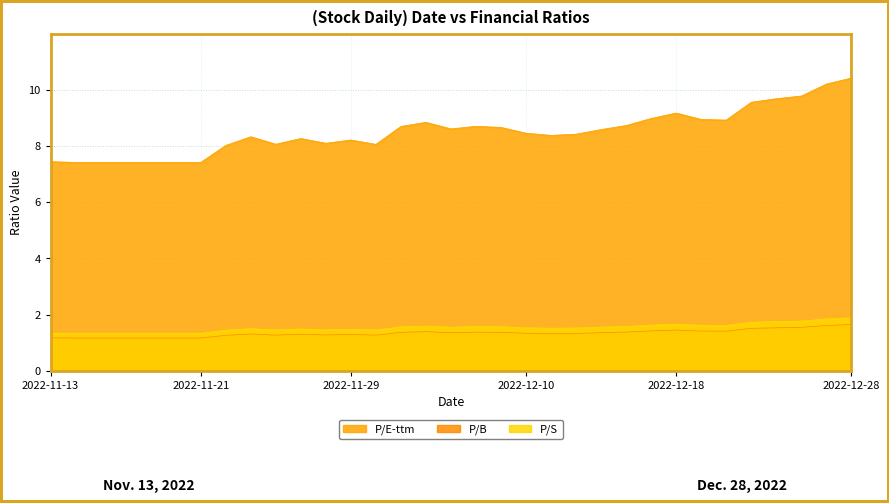

True or false: P/S and P/E-ttm intersect in this chart.

False